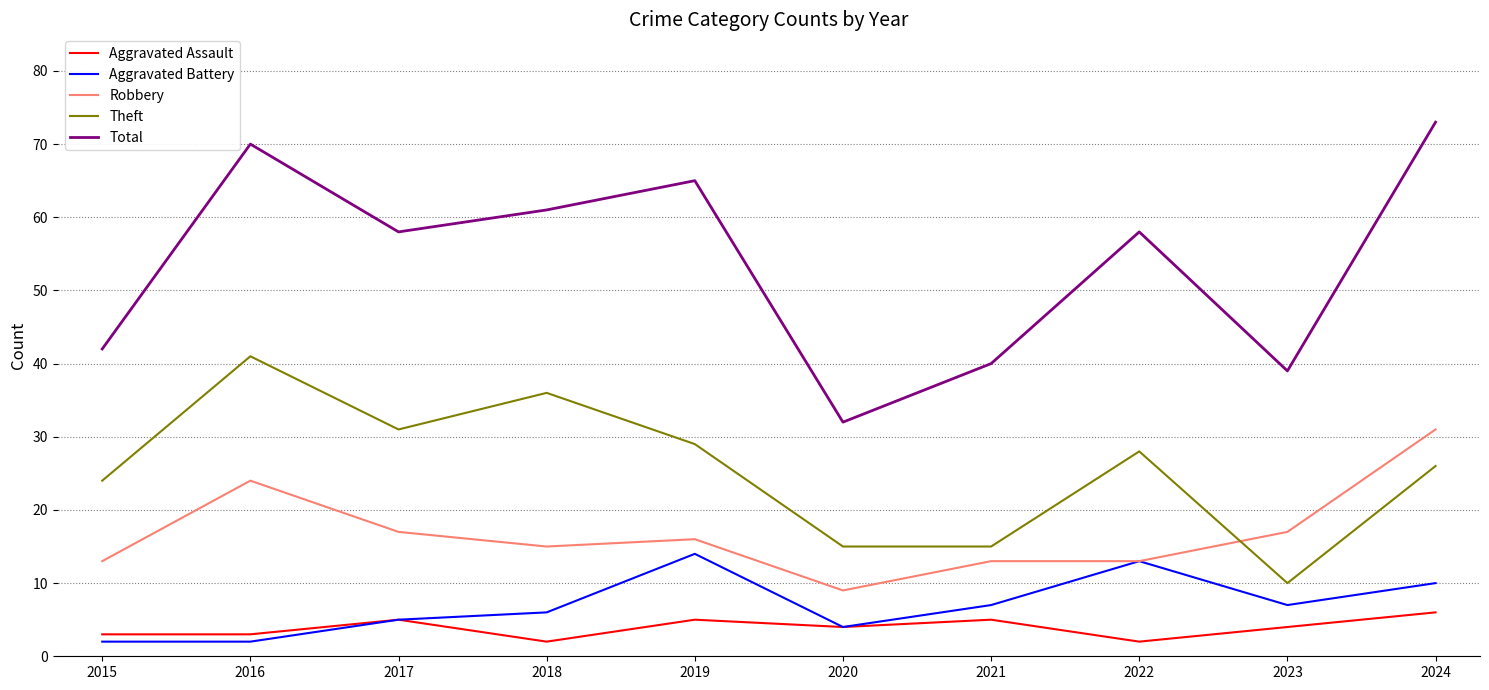

Does the chart have visible grid lines?

Yes